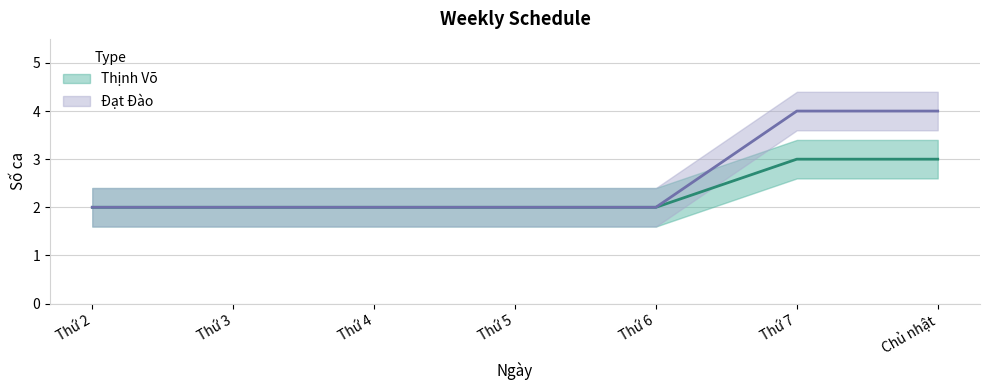

Between Thứ 4 and Thứ 7, which series saw the biggest shift?

Đạt Đào